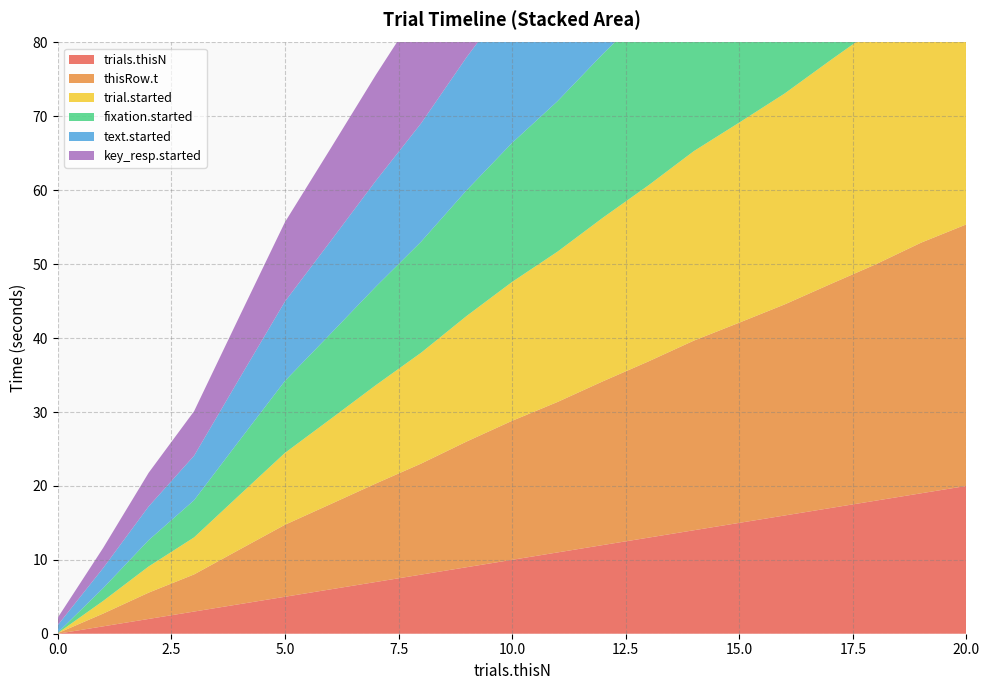

Reading left to right, what are all the values shown in this chart?

trials.thisN: 0=0.0	1=1.0	2=2.0	3=3.0	4=4.0	5=5.0	6=6.0	7=7.0	8=8.0	9=9.0	10=10.0	11=11.0	12=12.0	13=13.0	14=14.0	15=15.0	16=16.0	17=17.0	18=18.0	19=19.0	20=20.0
thisRow.t: 0=0.1	1=1.7	2=3.6	3=5.0	4=7.4	5=9.7	6=11.5	7=13.3	8=15.0	9=17.0	10=18.8	11=20.4	12=22.2	13=23.8	14=25.7	15=27.1	16=28.6	17=30.3	18=32.0	19=33.9	20=35.4
trial.started: 0=0.0	1=1.7	2=3.5	3=5.0	4=7.4	5=9.7	6=11.5	7=13.3	8=15.0	9=17.0	10=18.8	11=20.3	12=22.1	13=23.8	14=25.6	15=27.1	16=28.5	17=30.3	18=32.0	19=33.9	20=35.4
fixation.started: 0=0.1	1=1.7	2=3.6	3=5.0	4=7.4	5=9.7	6=11.5	7=13.3	8=15.0	9=17.0	10=18.8	11=20.4	12=22.2	13=23.8	14=25.7	15=27.1	16=28.6	17=30.3	18=32.0	19=33.9	20=35.4
text.started: 0=1.0	1=2.7	2=4.6	3=6.0	4=8.4	5=10.7	6=12.5	7=14.3	8=16.0	9=18.0	10=19.8	11=21.4	12=23.2	13=24.8	14=26.7	15=28.1	16=29.6	17=31.3	18=33.0	19=34.9	20=36.4
key_resp.started: 0=1.0	1=2.7	2=4.6	3=6.0	4=8.4	5=10.7	6=12.5	7=14.3	8=16.0	9=18.0	10=19.8	11=21.4	12=23.2	13=24.9	14=26.7	15=28.1	16=29.6	17=31.3	18=33.0	19=34.9	20=36.4